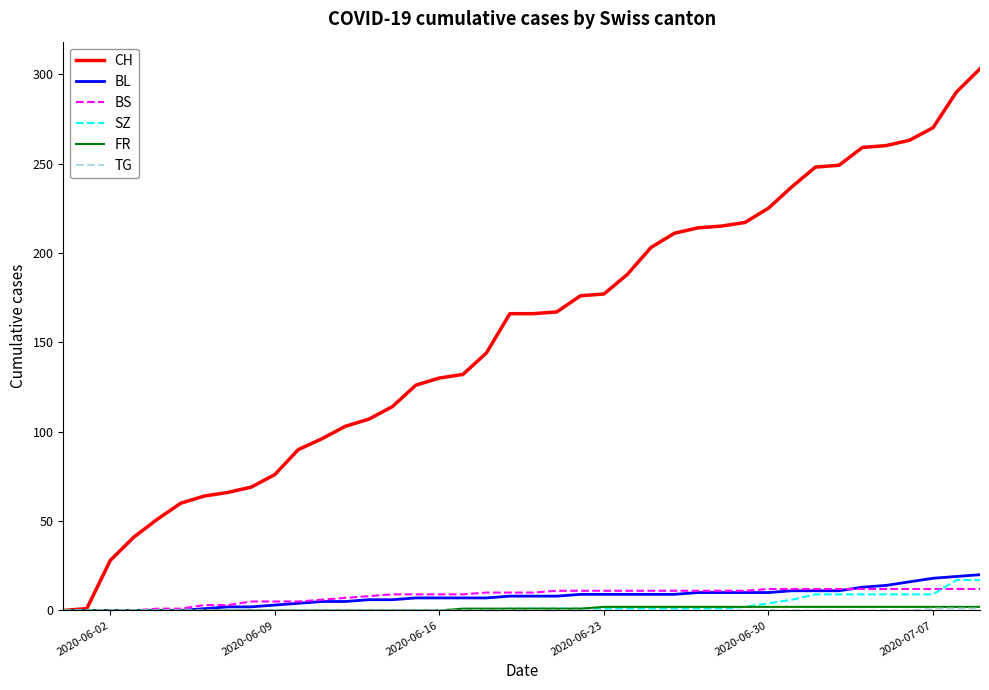

Which series has the largest range (max minus min)?

CH